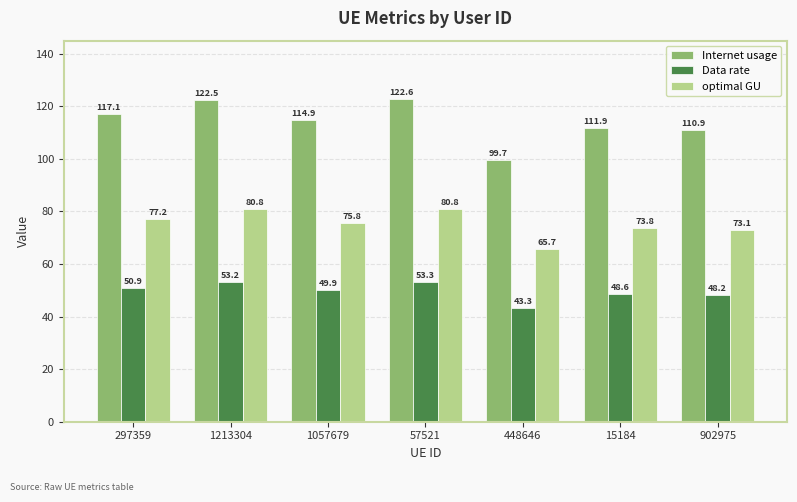

How many data points in Internet usage are less than 114?

3